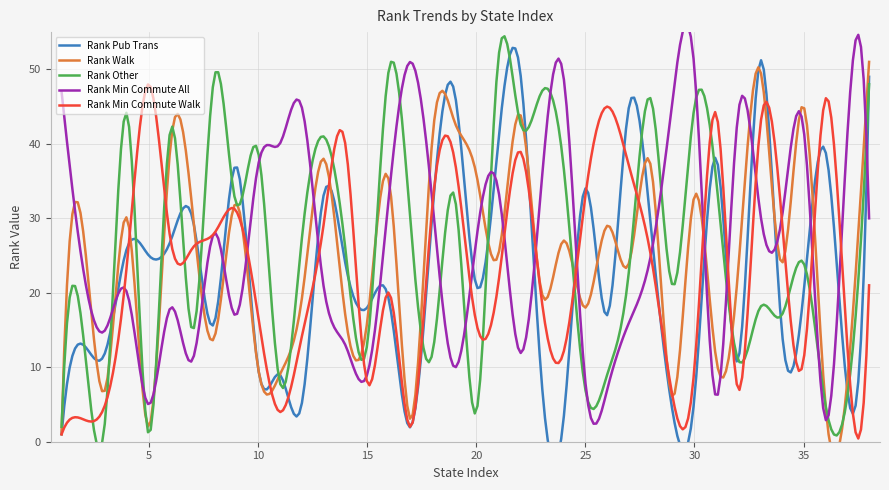

The Rank Walk series shows 61 at 22. True or false?

False